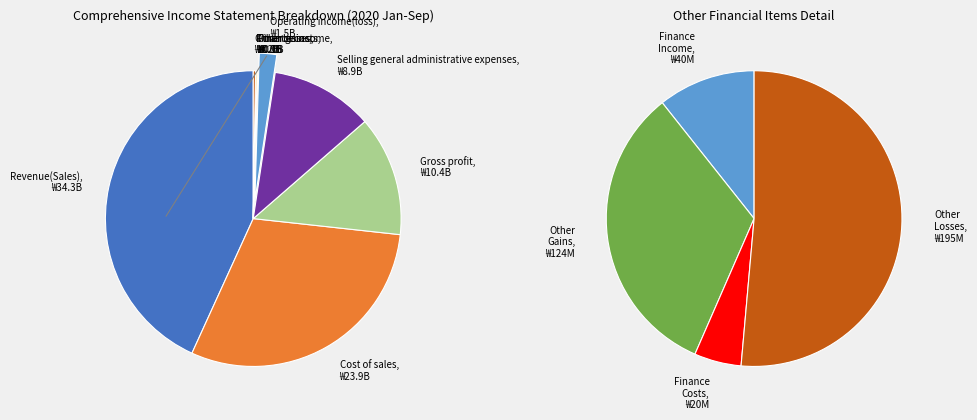

Which category has the smallest portion of the pie?

Finance costs